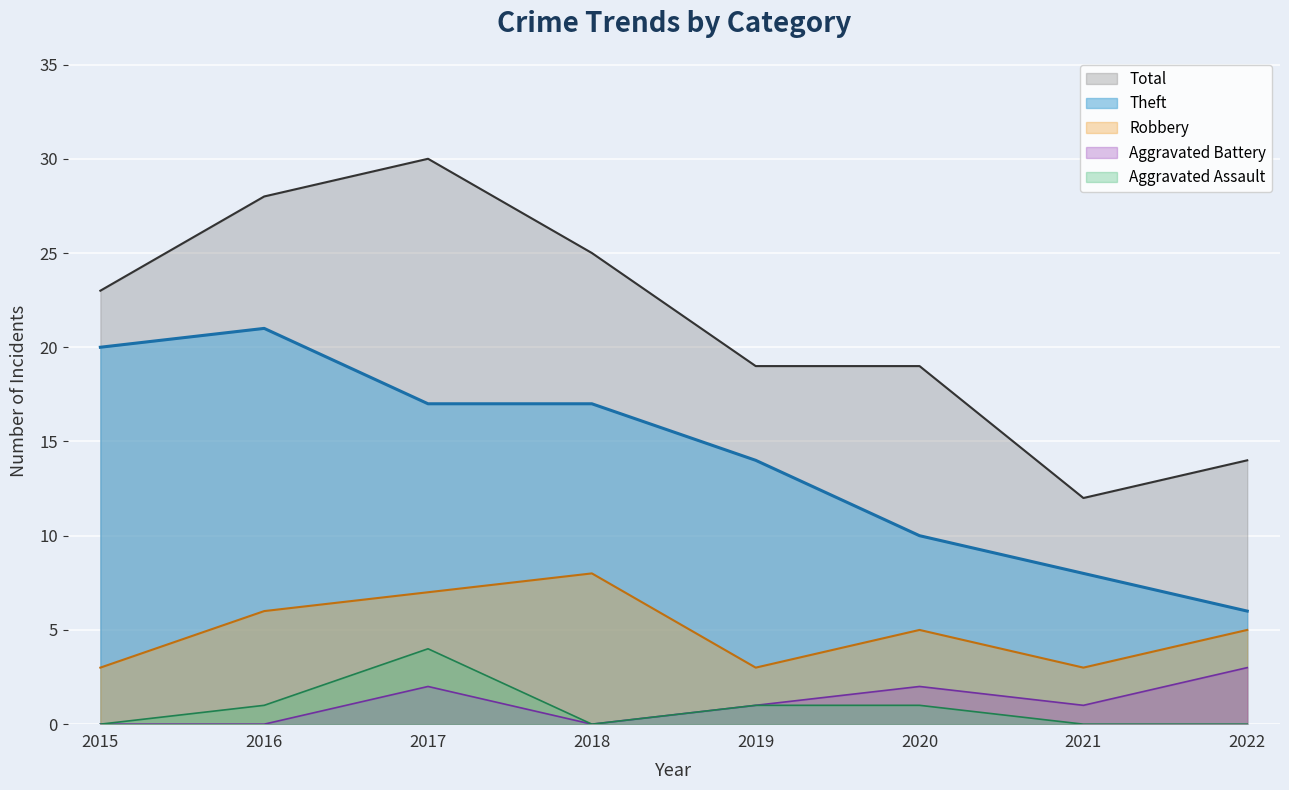

What is the maximum value for Aggravated Battery?

3